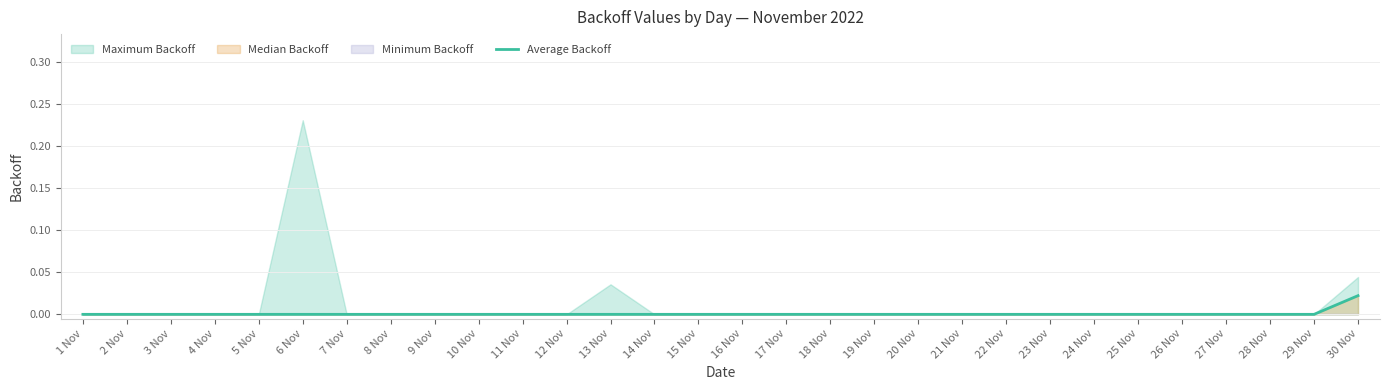

At which label is the value closest to 0?

1 Nov